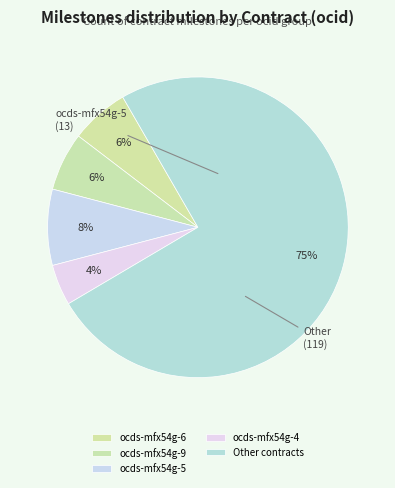

Count the number of slices in the pie.

5